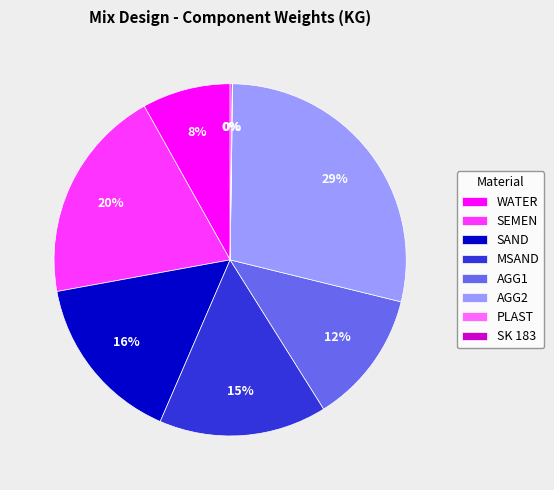

To the nearest percent, what portion does SEMEN represent?

20%